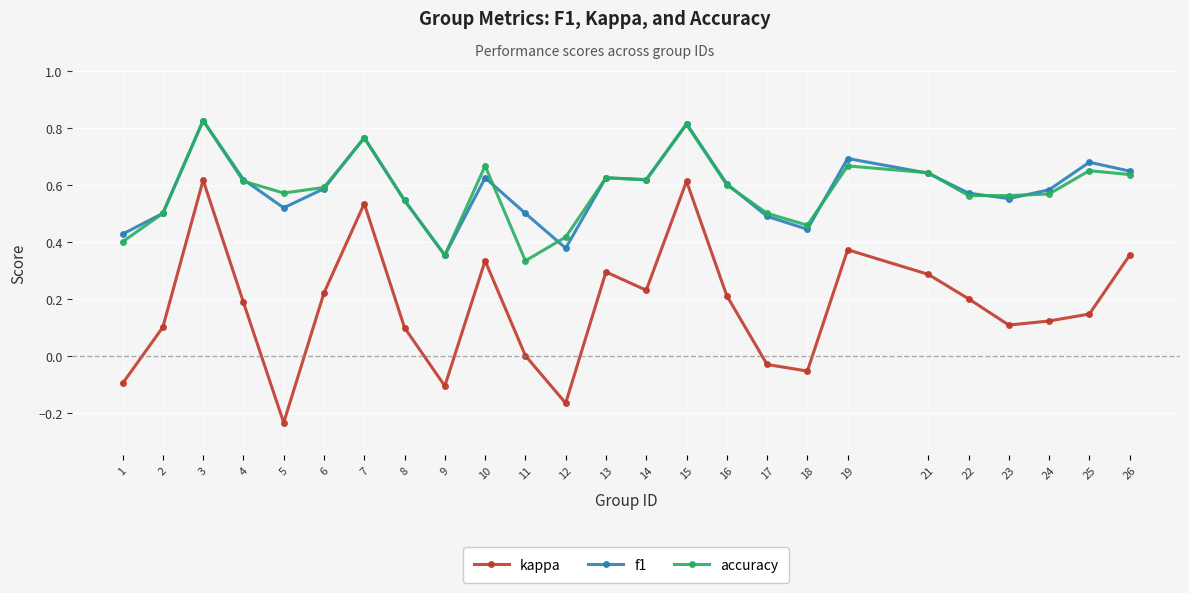

True or false: kappa and accuracy cross at least once.

False